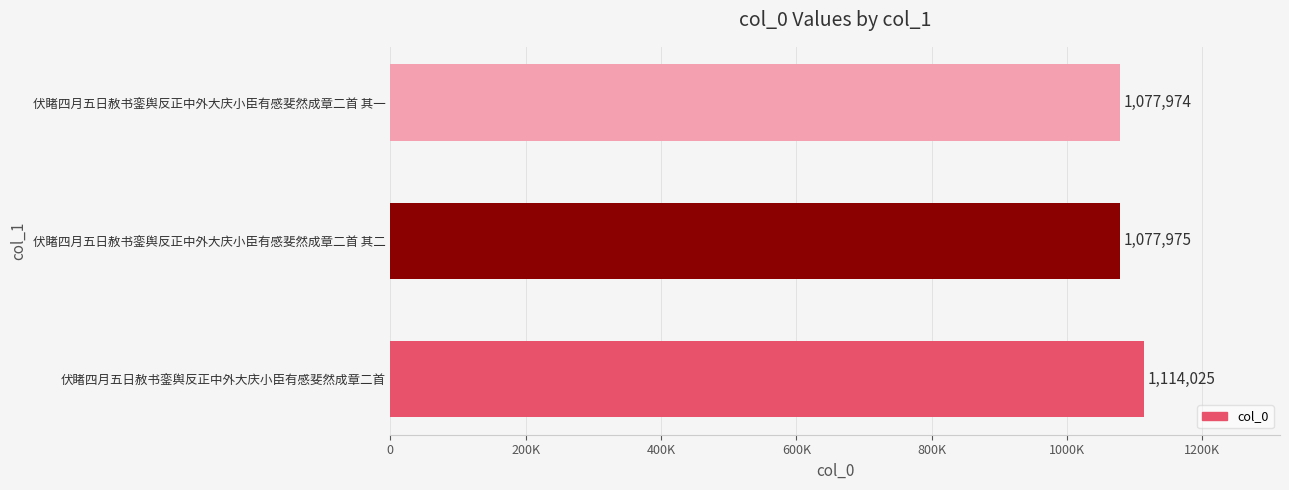

At which label is the value closest to 1095999?

伏睹四月五日赦书銮舆反正中外大庆小臣有感斐然成章二首 其二